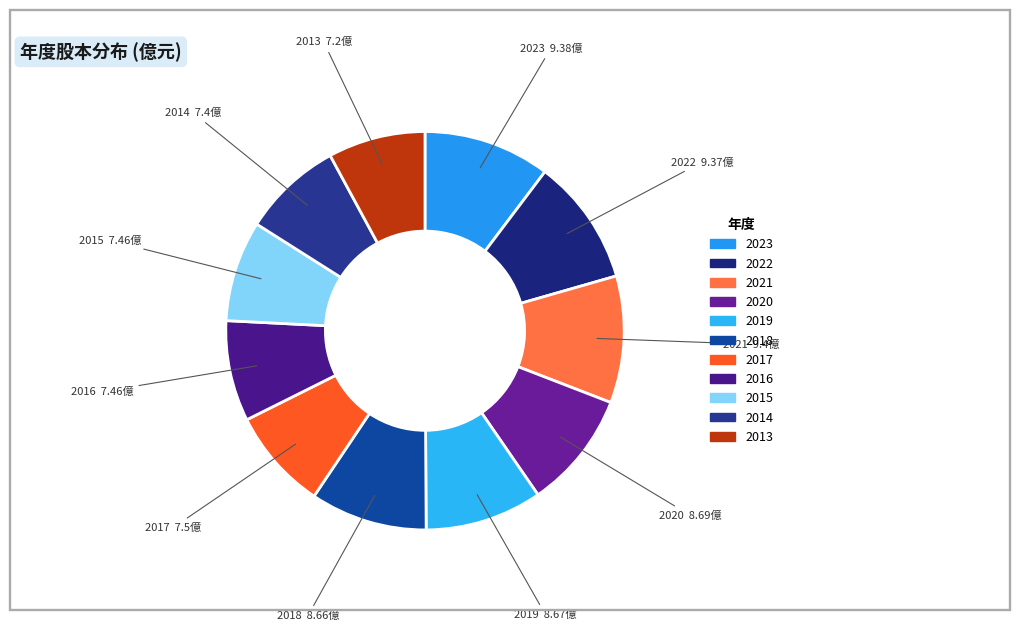

What is the ratio of the value at 2021 to the value at 2023?

1.0